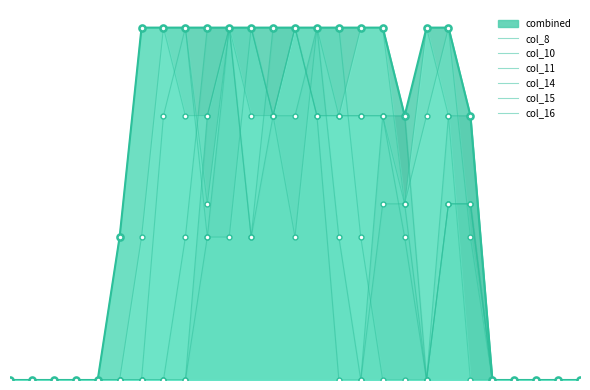

What are all the series names shown in the legend?

col_8, col_10, col_11, col_14, col_15, col_16